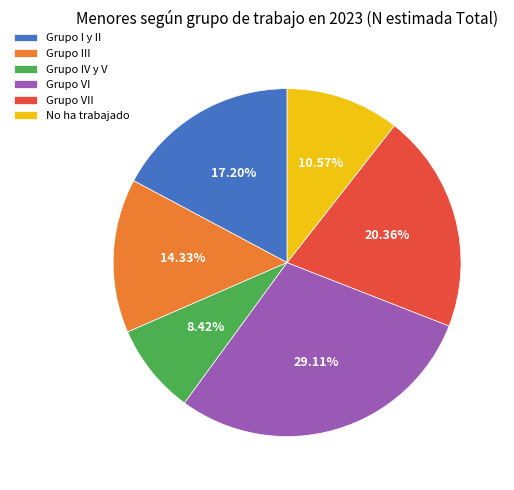

Count the number of slices in the pie.

6